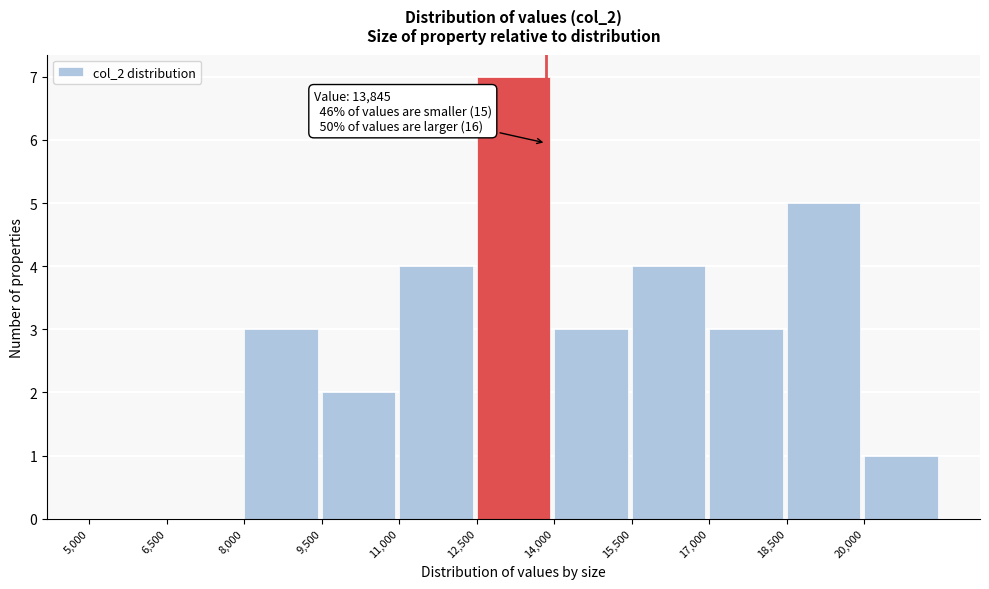

Over which range of the x-axis is the bar tallest?

12500 to 14000